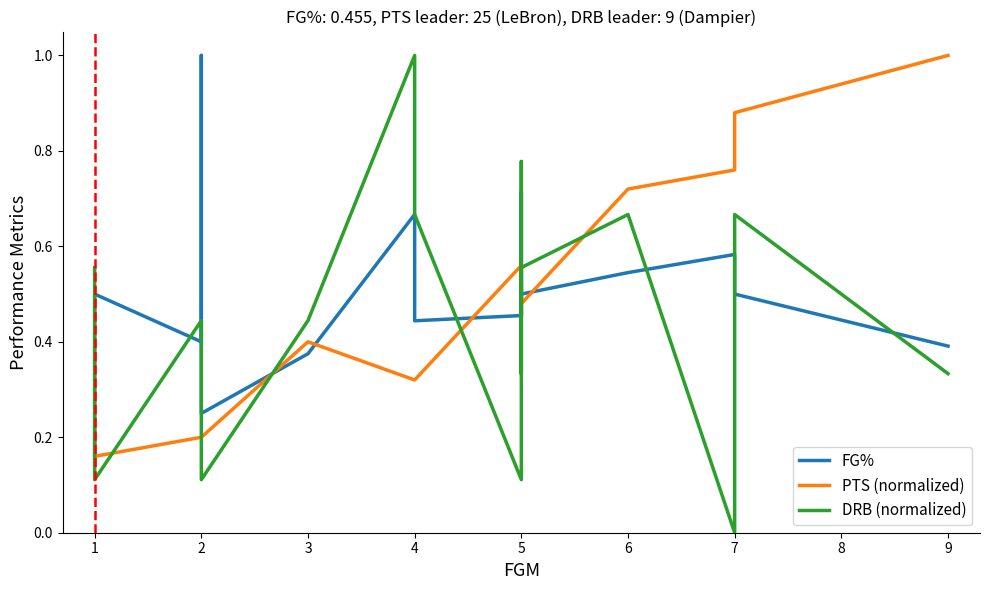

What is the difference between the second highest and minimum values in the DRB (normalized) series?

0.8